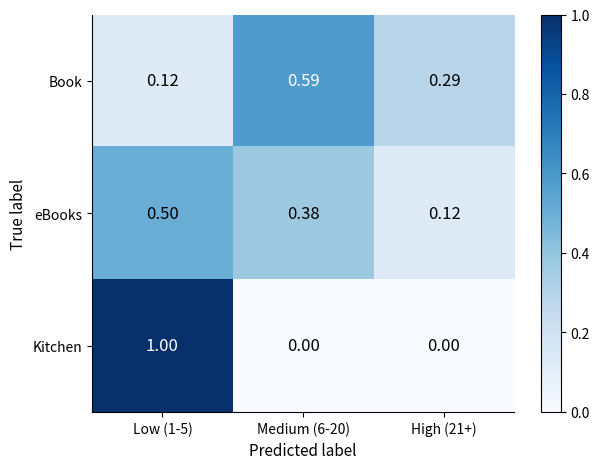

Is the value of eBooks at High (21+) greater than the value of Book at High (21+)?

No